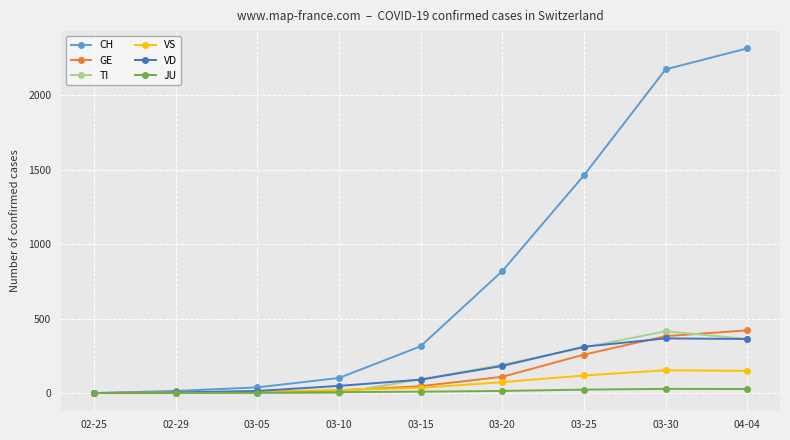

The value of GE at 04-04 is 247. True or false?

False